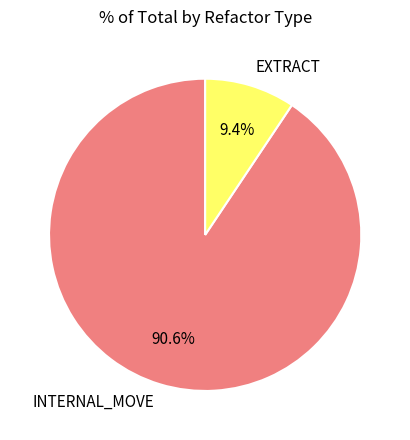

Which category accounts for the majority?

INTERNAL_MOVE